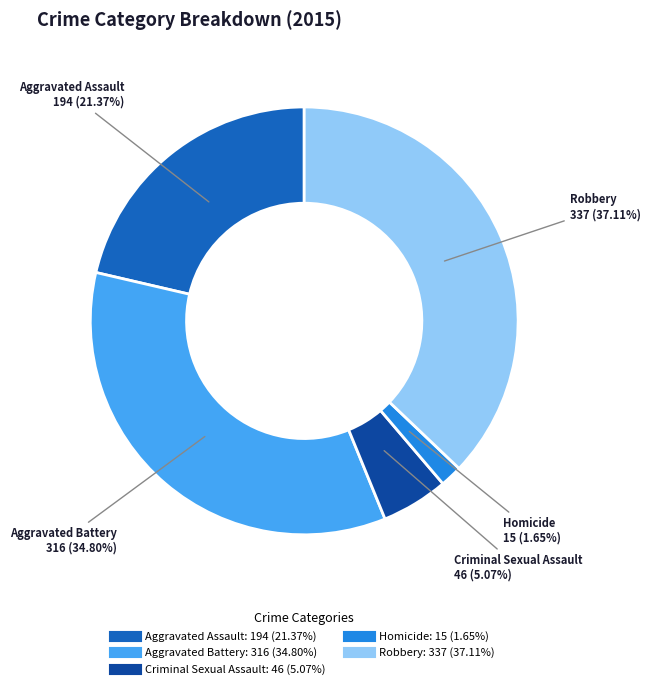

Rank the categories by value from lowest to highest.

Homicide, Criminal Sexual Assault, Aggravated Assault, Aggravated Battery, Robbery